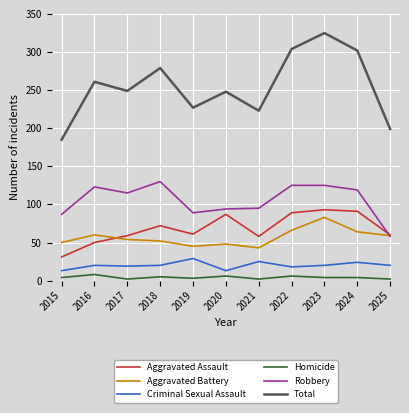

Rank the series at 2024 from highest to lowest value.

Total, Robbery, Aggravated Assault, Aggravated Battery, Criminal Sexual Assault, Homicide